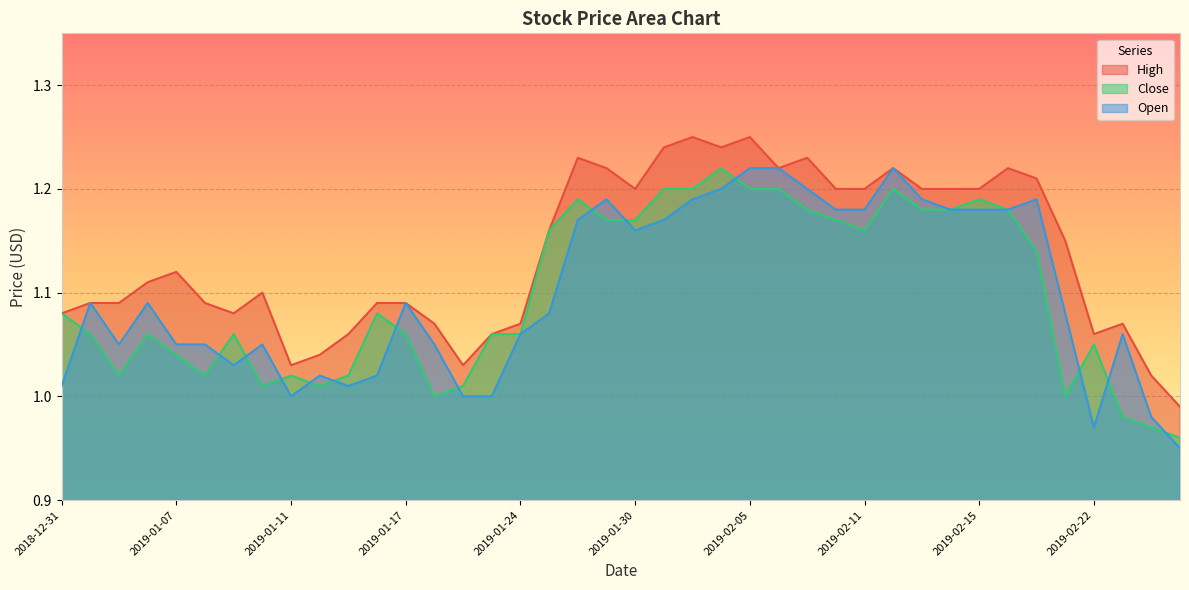

How many lines are shown in the chart?

3